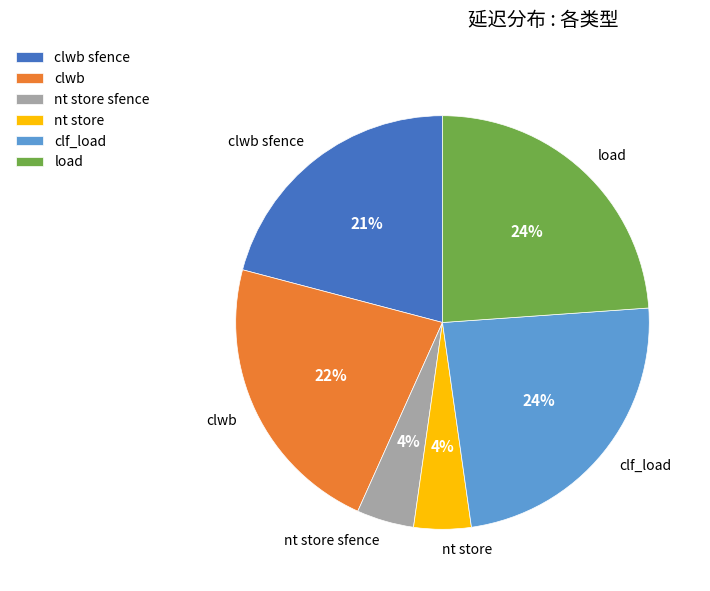

How many slices are in this pie chart?

6